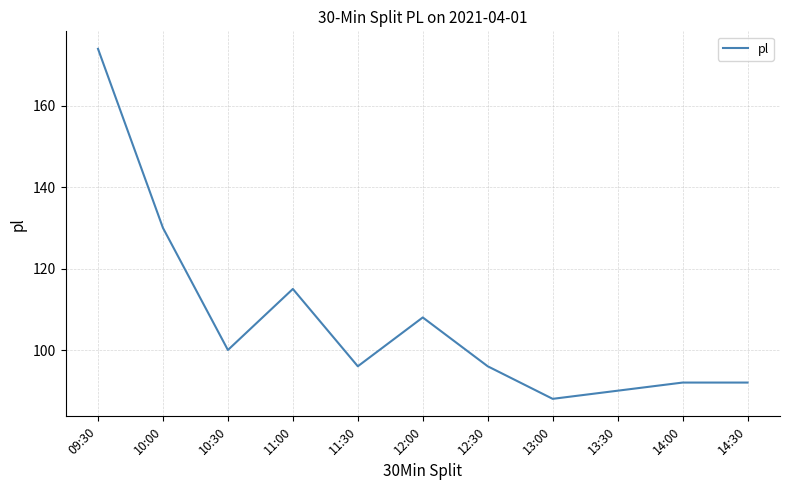

What is the smallest value displayed?

88